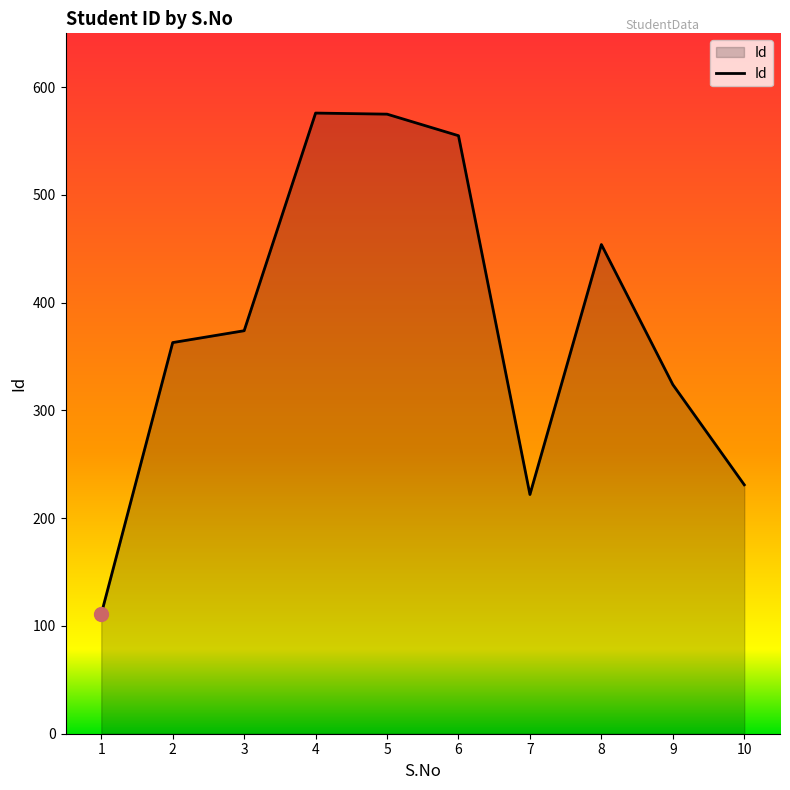

Between 5 and 2, which is larger?

5